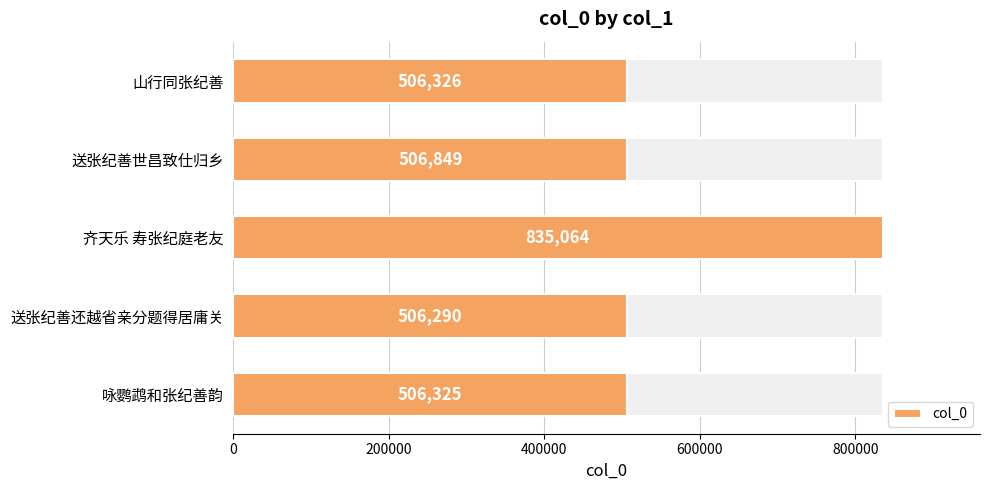

What is the difference between the maximum and minimum values?

328774